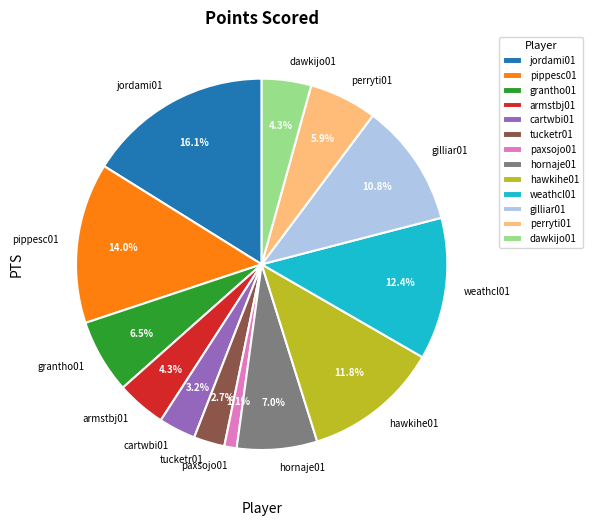

Which slice is the largest?

jordami01